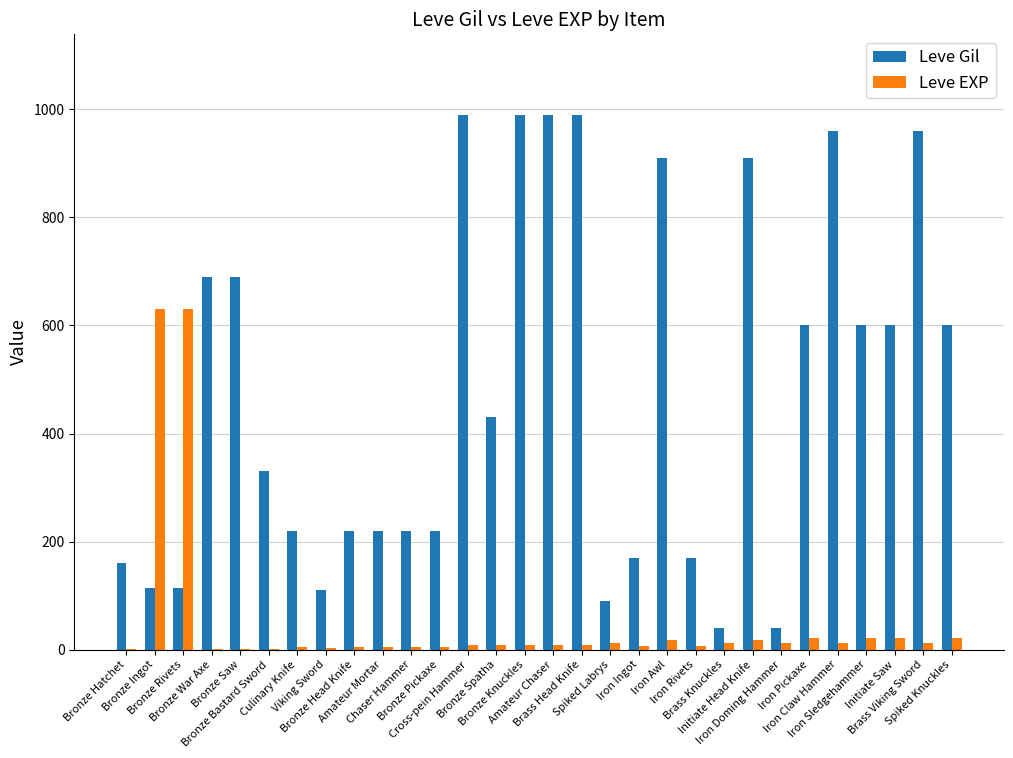

Is the value of Leve EXP at Iron Awl greater than the value of Leve Gil at Bronze Ingot?

No